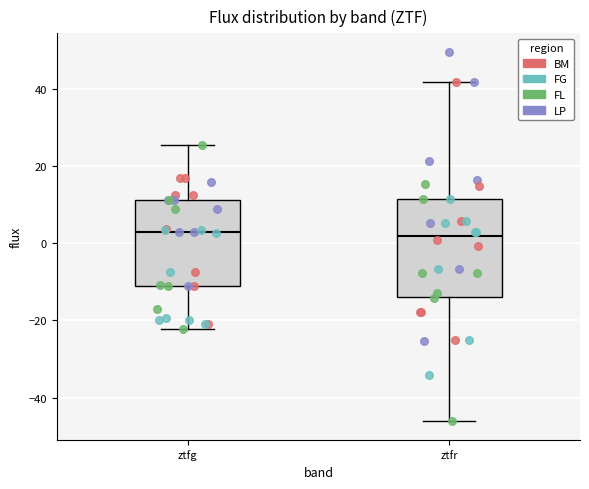

Reading left to right, transcribe this box plot: for each box, give where its median line is, the range the box spans, and where its two whiskers end, as read against the y-axis. The values are not printed on the chart, so give them approximately, as read against the axis.

ztfg: median 2, box -12 to 12, whiskers -22 to 26
ztfr: median 2, box -14 to 12, whiskers -46 to 42